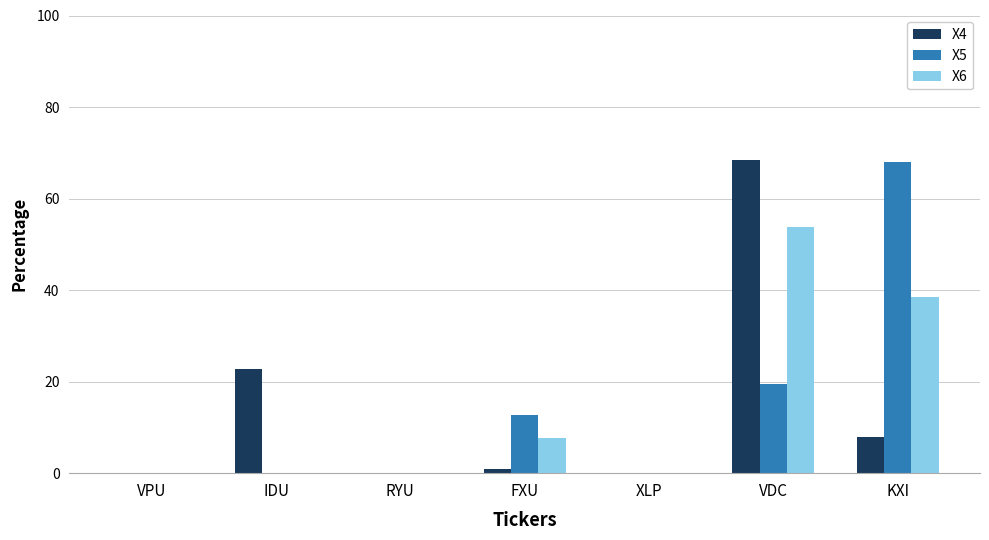

What is the highest value of the X4 series?

68.4